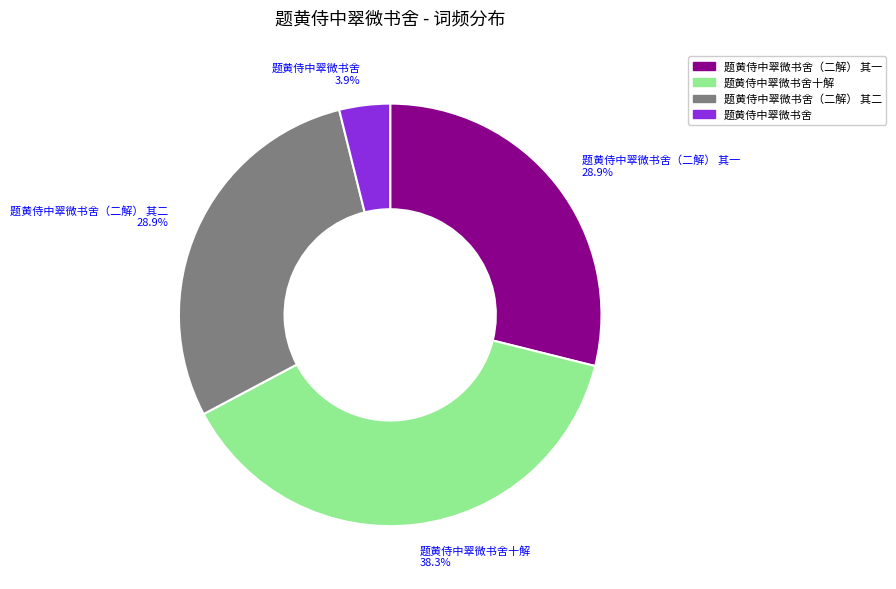

The 题黄侍中翠微书舍（二解） 其二 slice represents 29% of the pie. True or false?

True